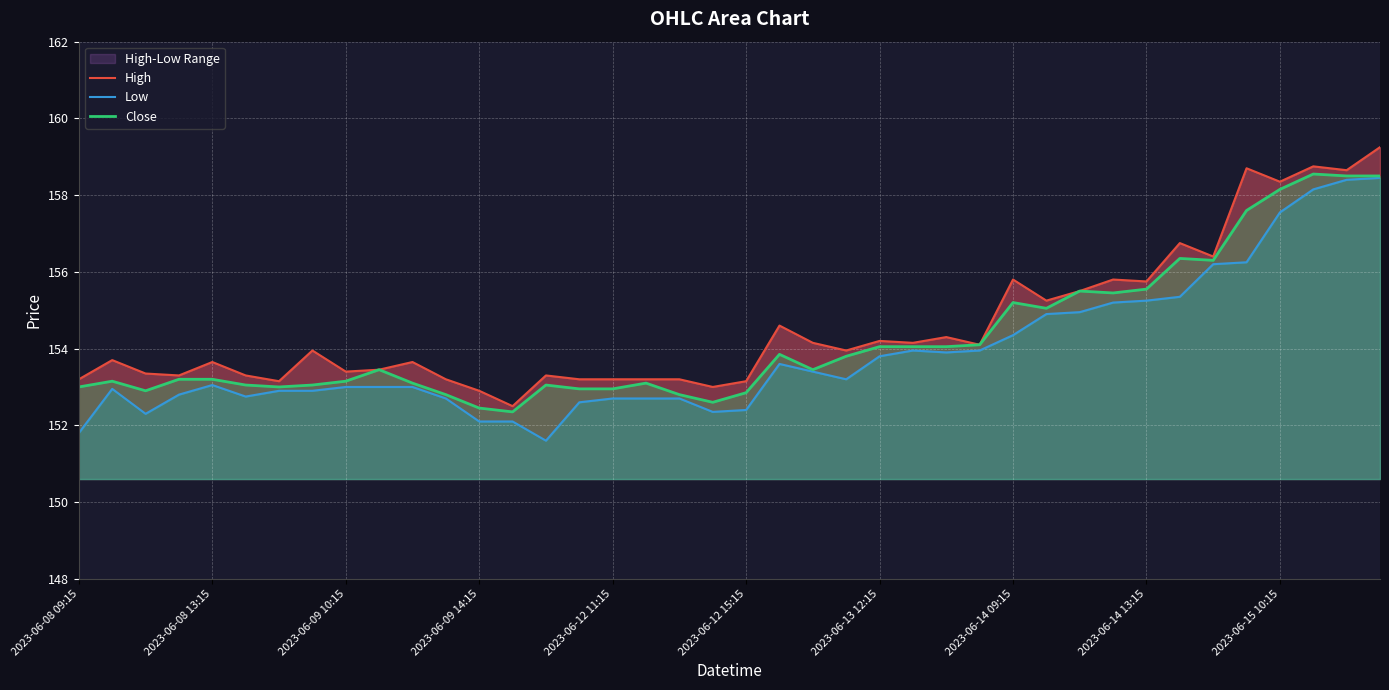

Does the chart display data point markers on the line(s)?

No